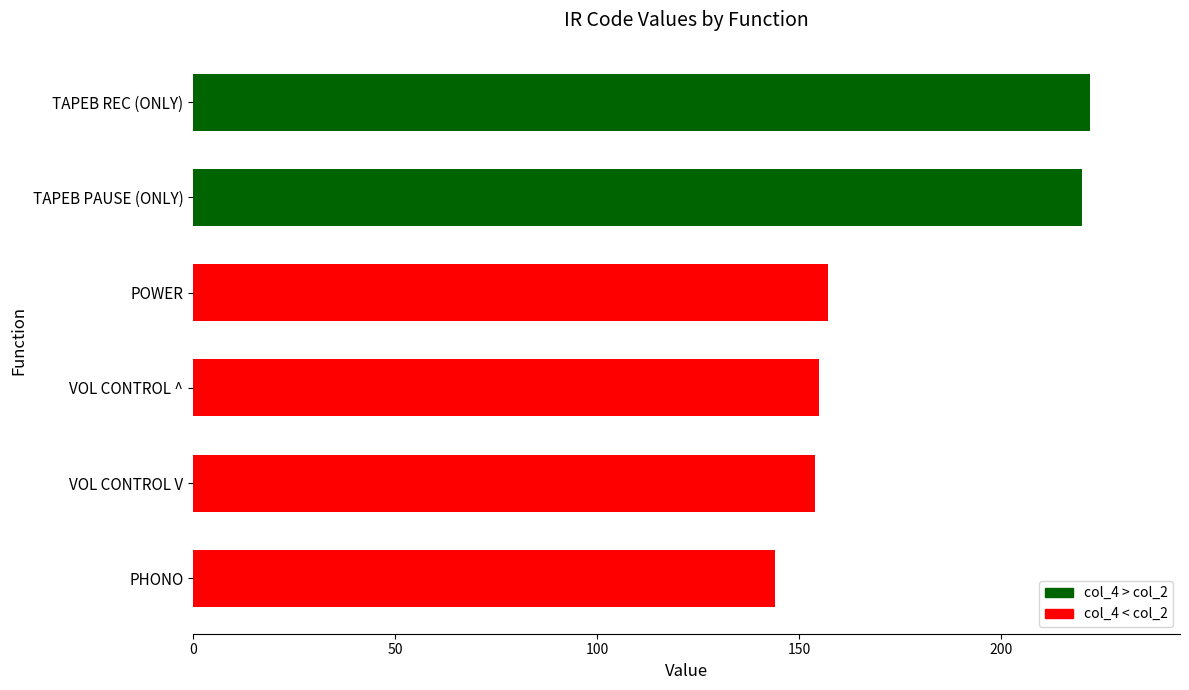

The chart shows a value of 154 at VOL CONTROL V. True or false?

True